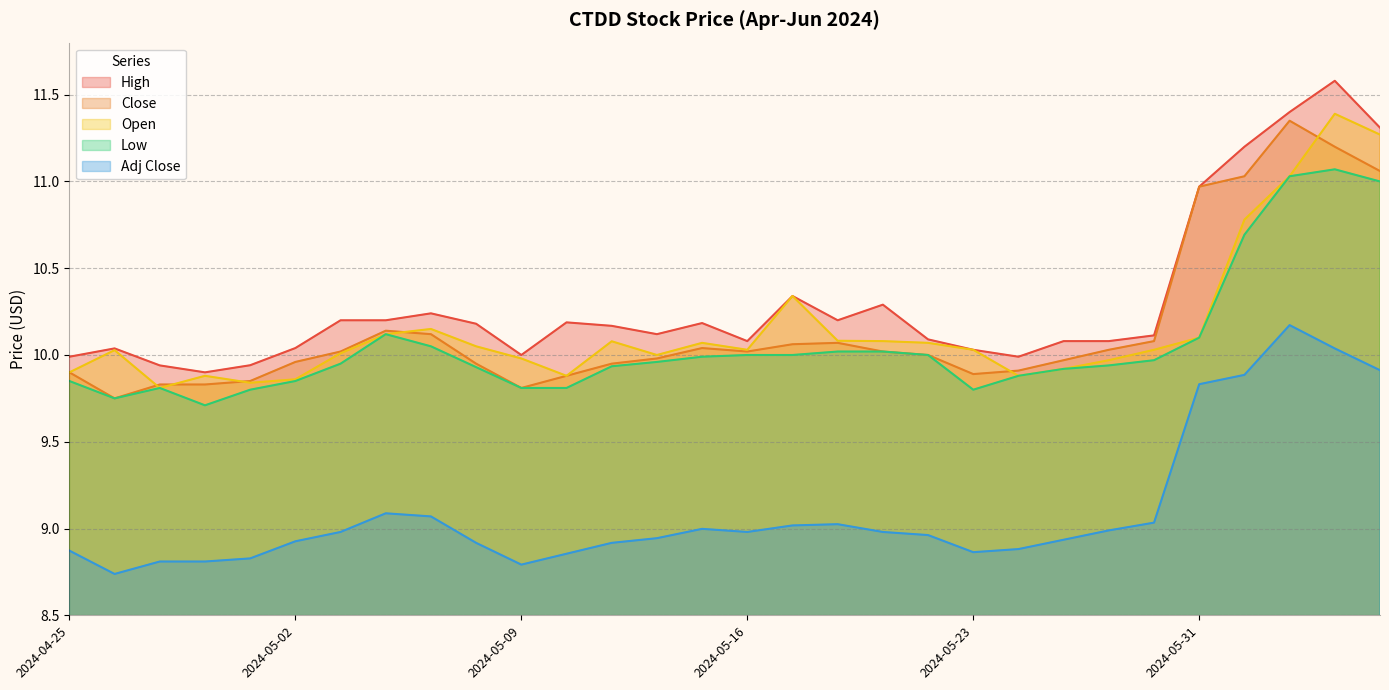

What is the difference between the maximum and minimum values in the Close series?

1.6